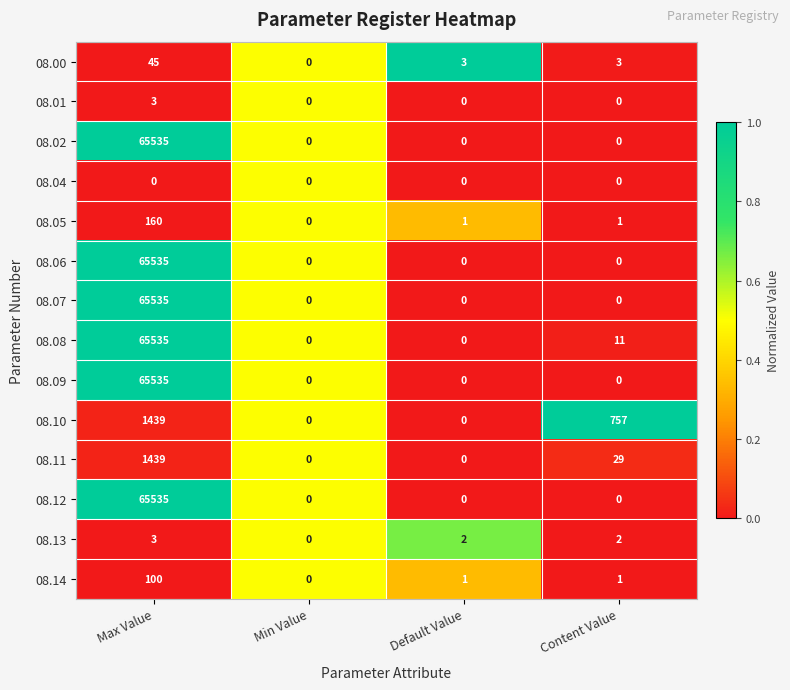

At which category is the sum across all series the highest?

Max Value